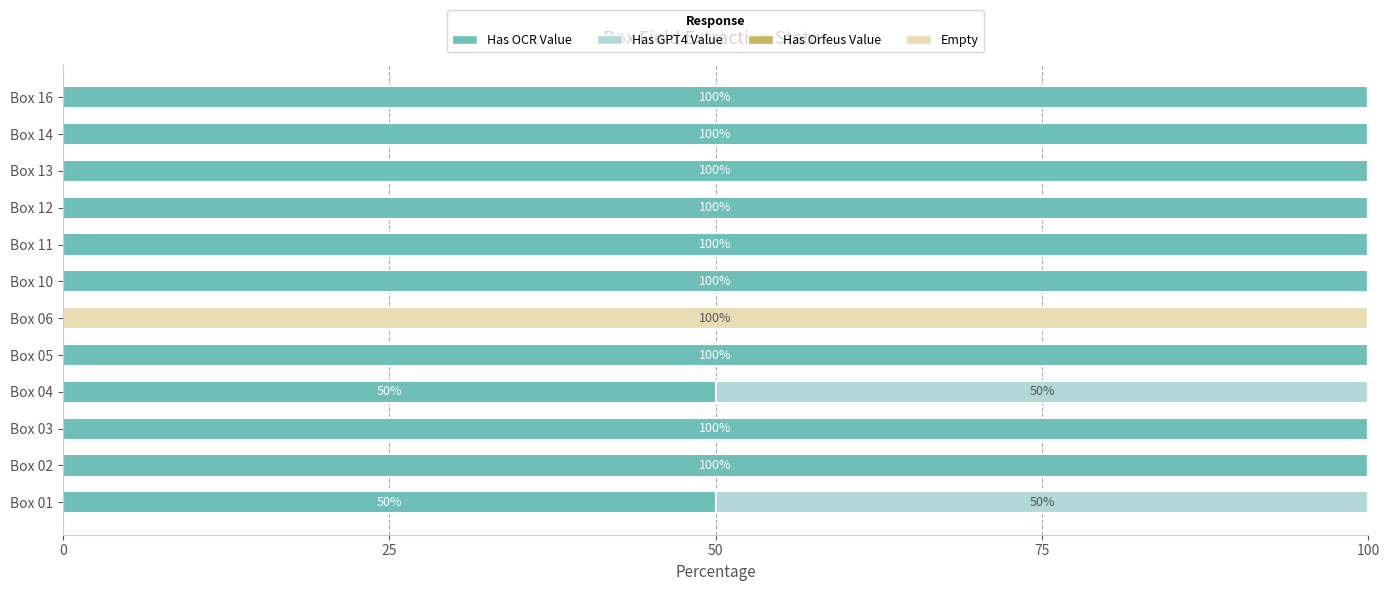

The Has OCR Value series shows 100 at Box 16. True or false?

True